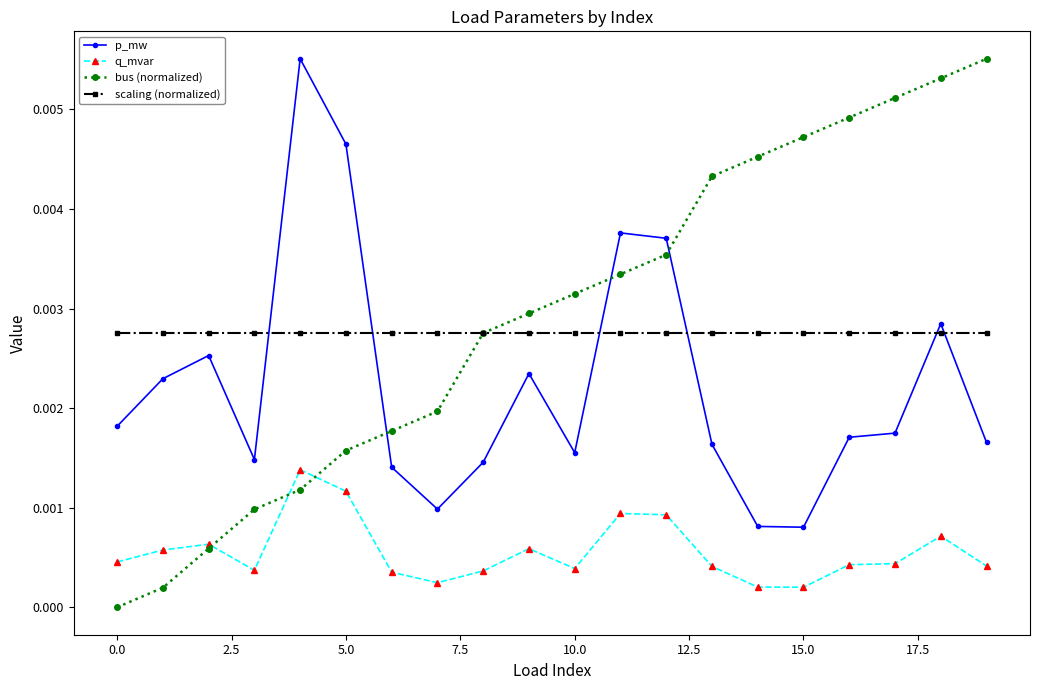

What are all the series names shown in the legend?

p_mw, q_mvar, bus (normalized), scaling (normalized)